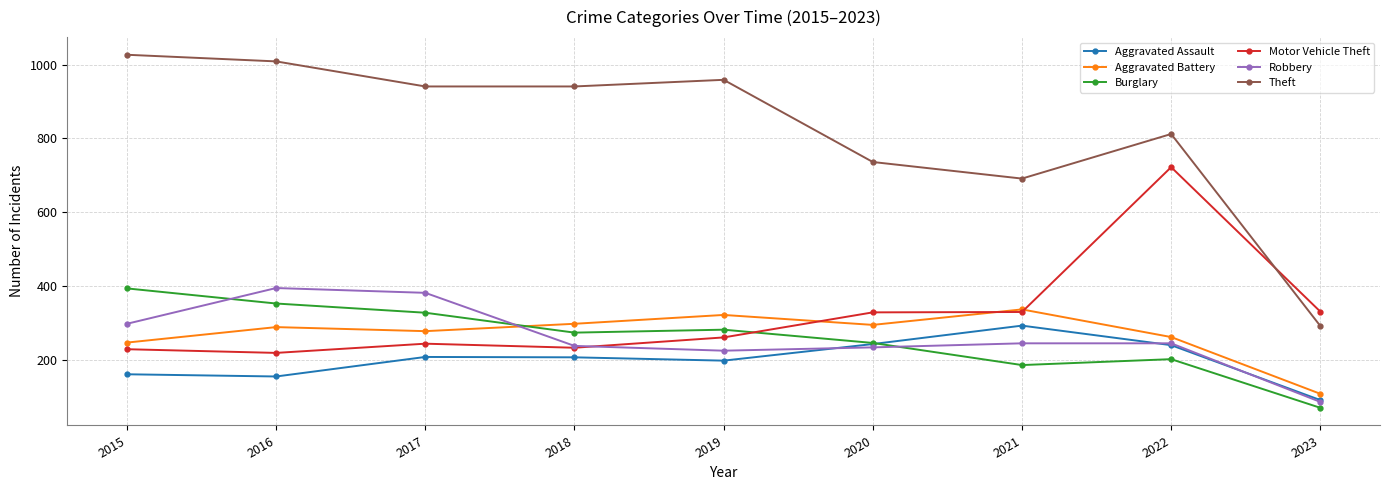

How many data points in Motor Vehicle Theft are less than 260?

4